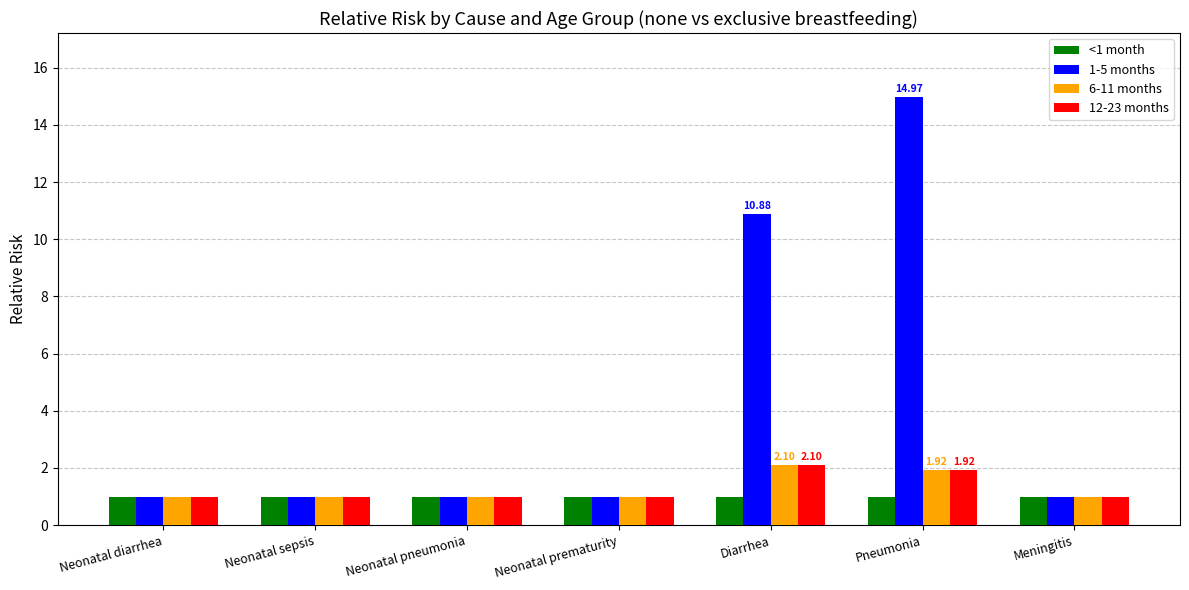

What is the label of the 3rd bar from the right?

Diarrhea